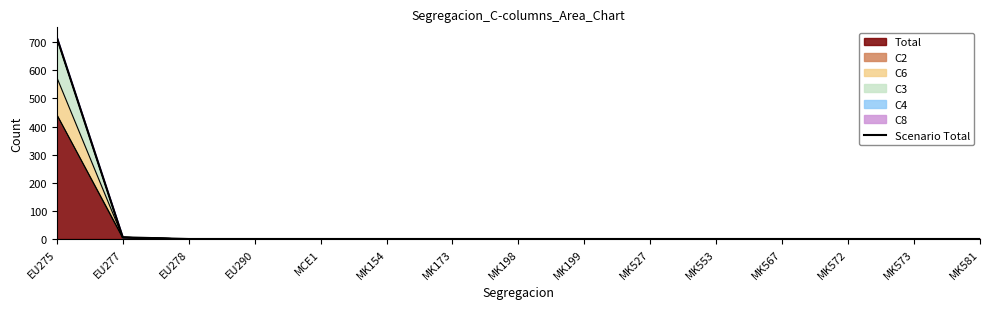

Which label corresponds to the largest value in the chart?

EU275